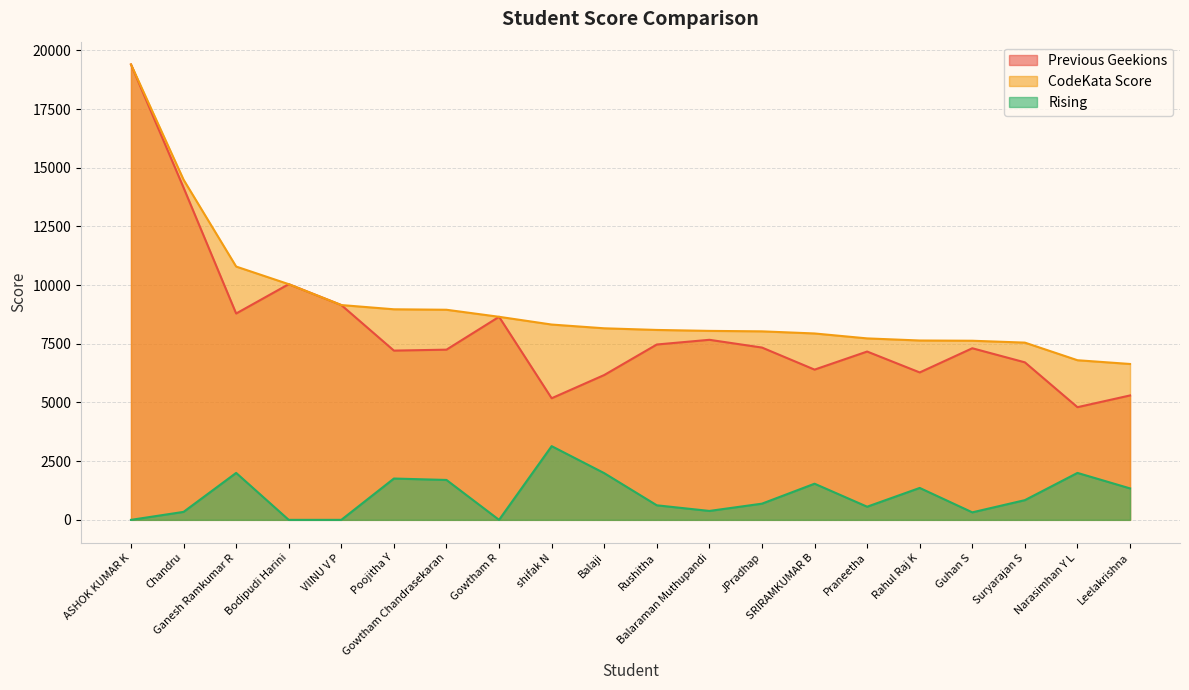

What position from the right is Gowtham Chandrasekaran?

14